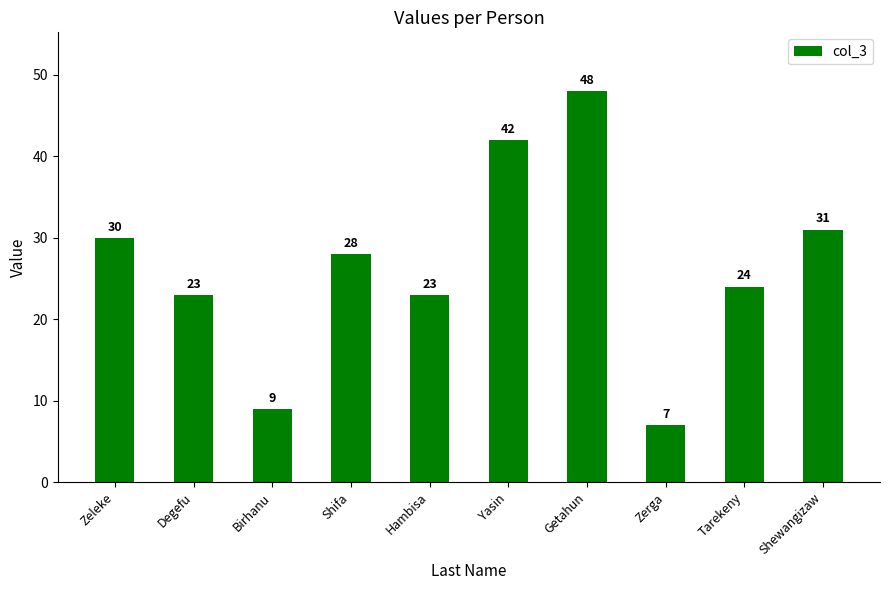

What is the sum of the values at Shifa and Getahun?

76